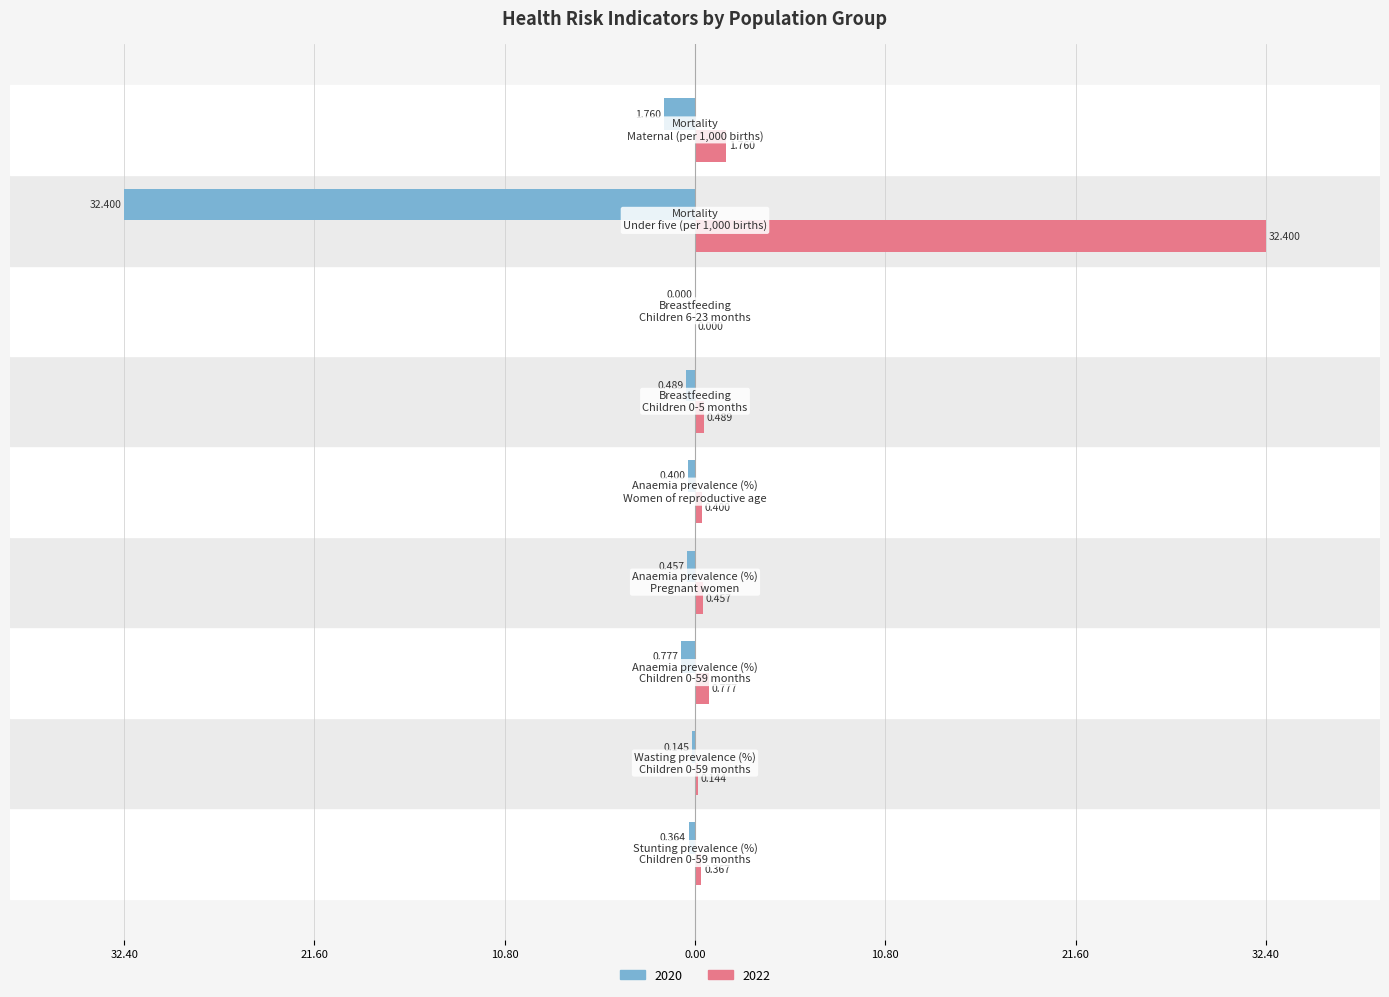

Reading left to right, extract all data points from this chart.

2020: Stunting prevalence (%)
Children 0-59 months=-0.4	Wasting prevalence (%)
Children 0-59 months=-0.1	Anaemia prevalence (%)
Children 0-59 months=-0.8	Anaemia prevalence (%)
Pregnant women=-0.5	Anaemia prevalence (%)
Women of reproductive age=-0.4	Breastfeeding
Children 0-5 months=-0.5	Breastfeeding
Children 6-23 months=0.0	Mortality
Under five (per 1,000 births)=-32.4	Mortality
Maternal (per 1,000 births)=-1.8
2022: Stunting prevalence (%)
Children 0-59 months=0.4	Wasting prevalence (%)
Children 0-59 months=0.1	Anaemia prevalence (%)
Children 0-59 months=0.8	Anaemia prevalence (%)
Pregnant women=0.5	Anaemia prevalence (%)
Women of reproductive age=0.4	Breastfeeding
Children 0-5 months=0.5	Breastfeeding
Children 6-23 months=0.0	Mortality
Under five (per 1,000 births)=32.4	Mortality
Maternal (per 1,000 births)=1.8